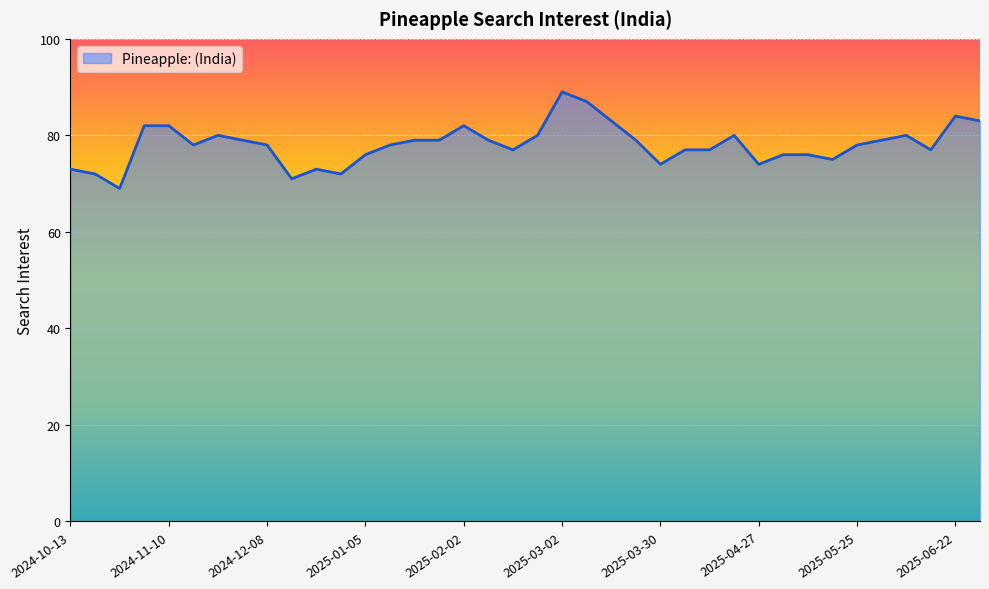

What is the minimum value shown in the chart?

69